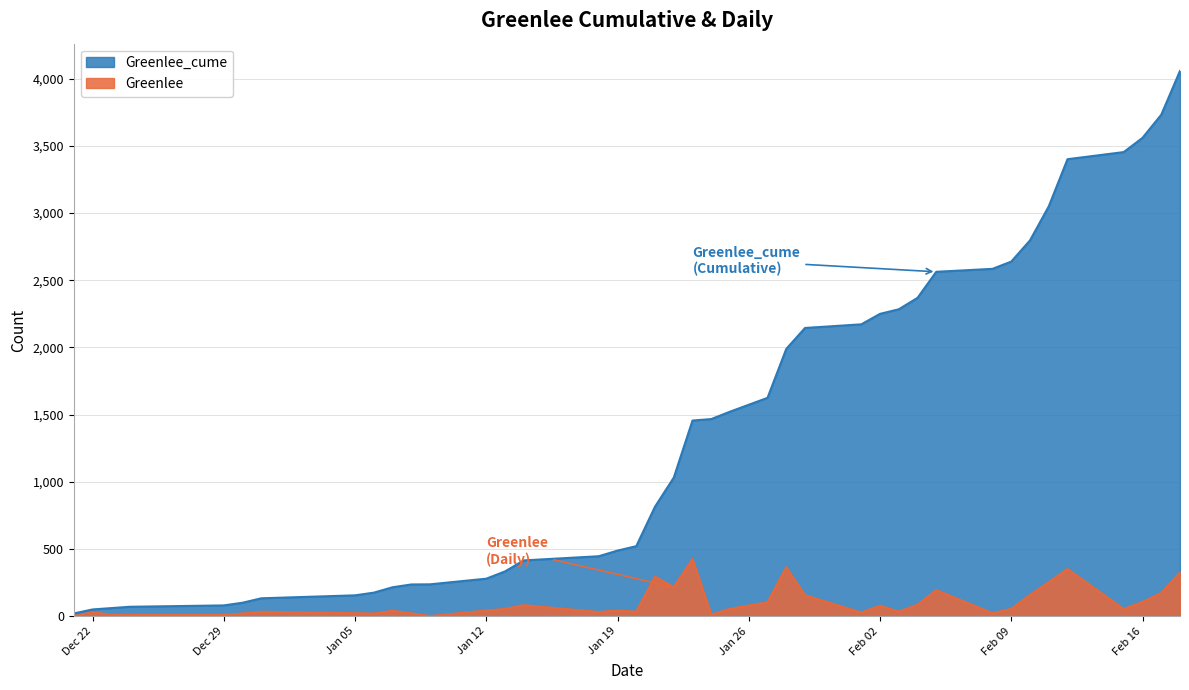

At which category does Greenlee reach its first local valley?

2021-01-06